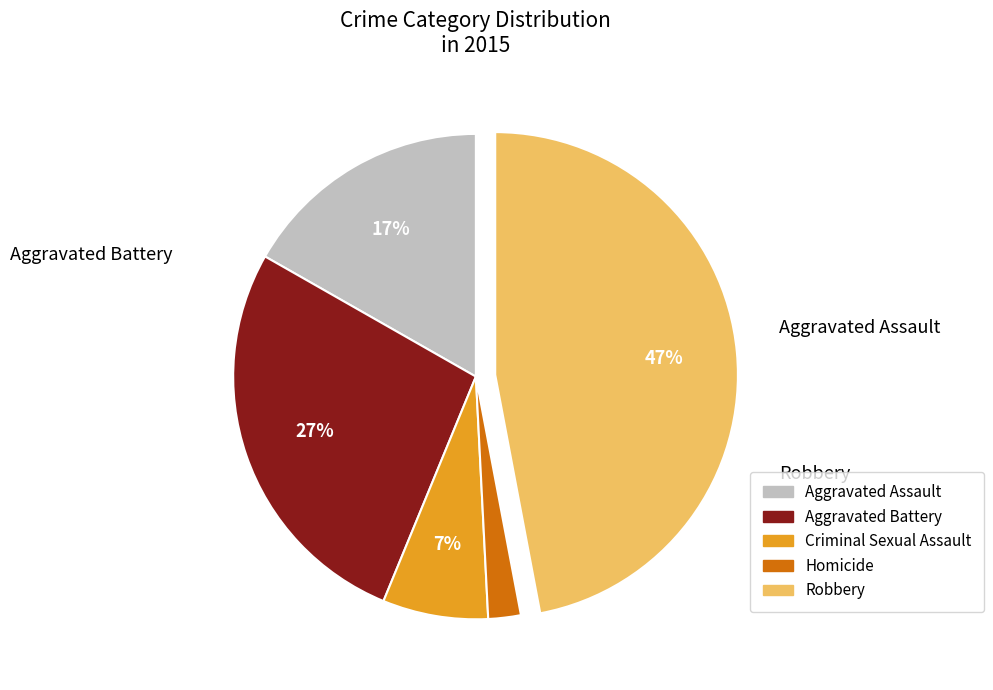

Is it true that Aggravated Assault is 17% of the pie?

True